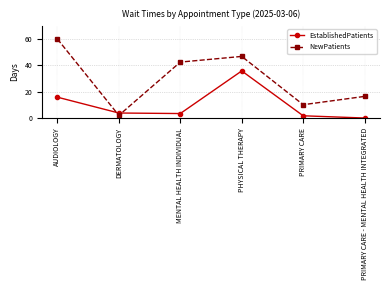

Which series has the widest spread of values?

NewPatients